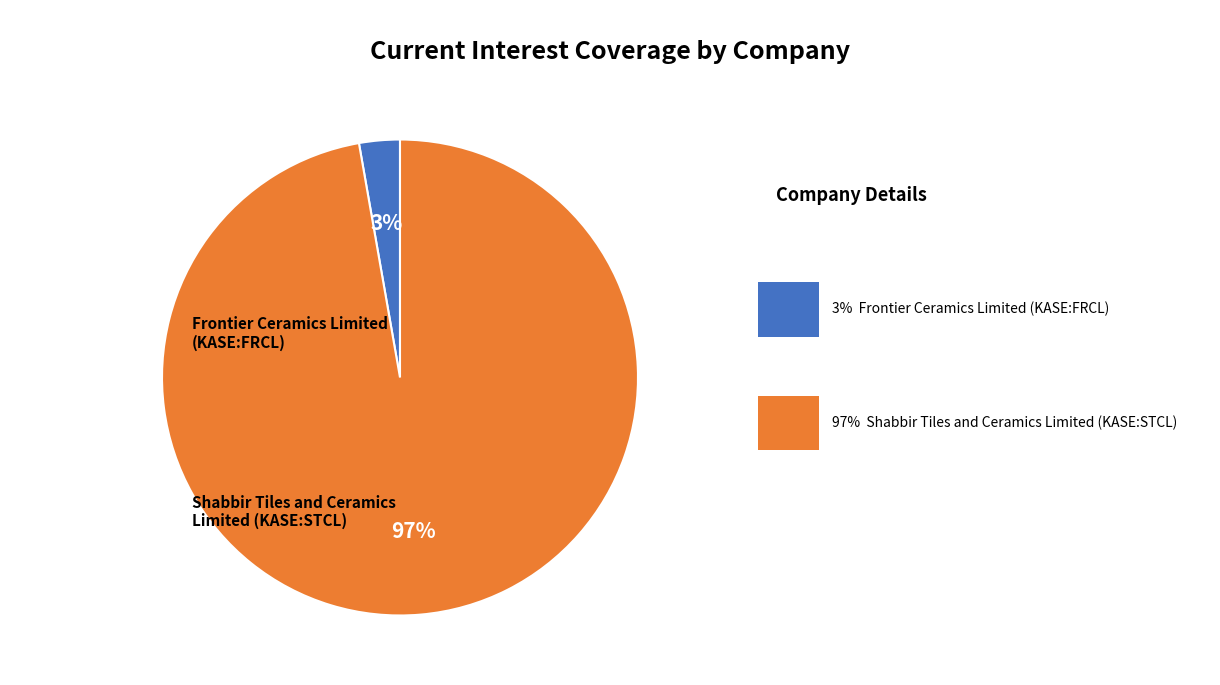

Rank the categories by value from lowest to highest.

Frontier Ceramics Limited
(KASE:FRCL), Shabbir Tiles and Ceramics
Limited (KASE:STCL)